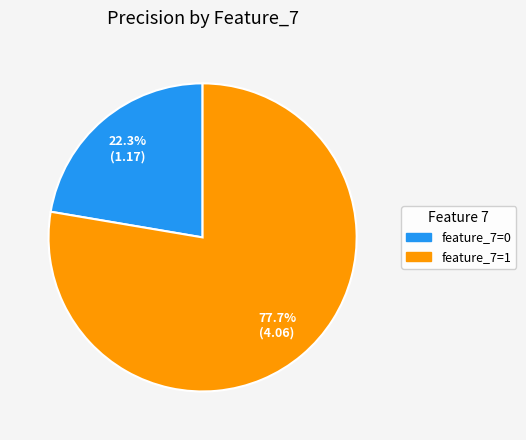

Does any single category account for the majority?

Yes